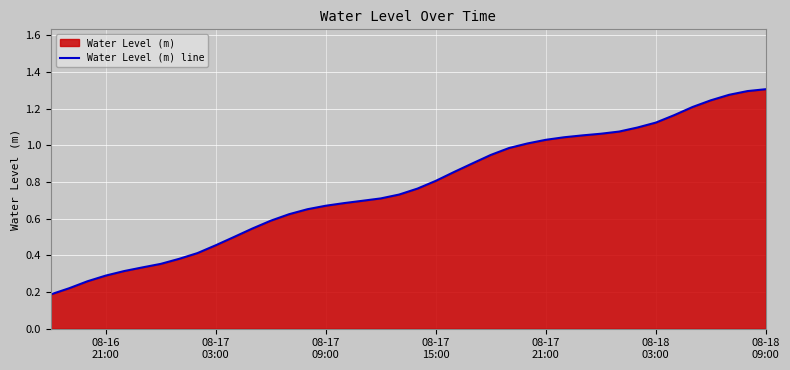

What is the difference between the maximum and minimum values?

1.1